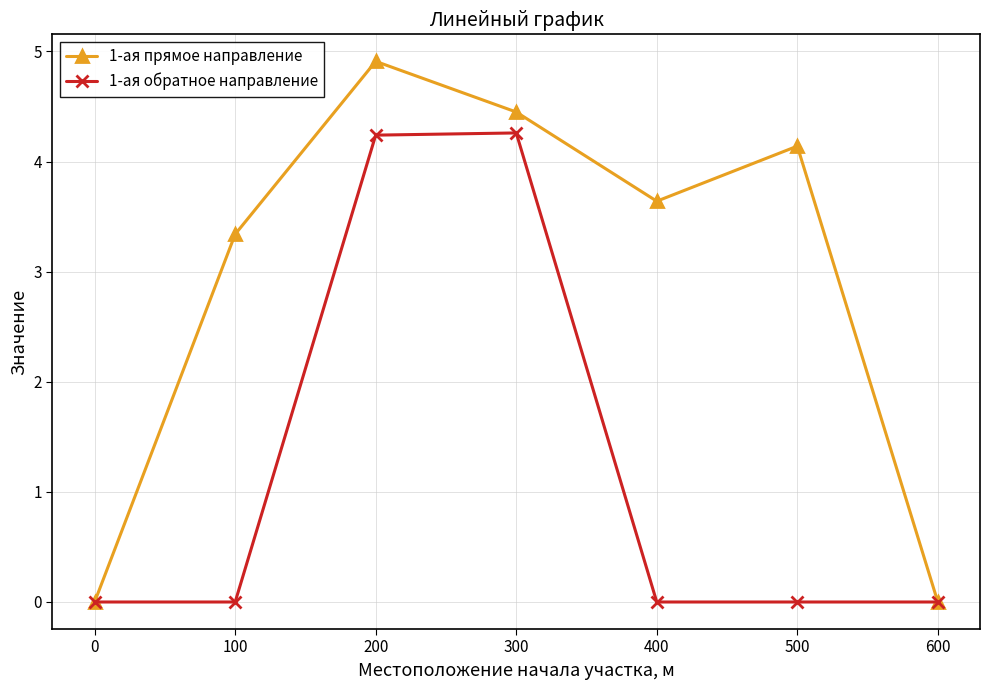

Is it true that 1-ая прямое направление equals 6.1 at 500?

False